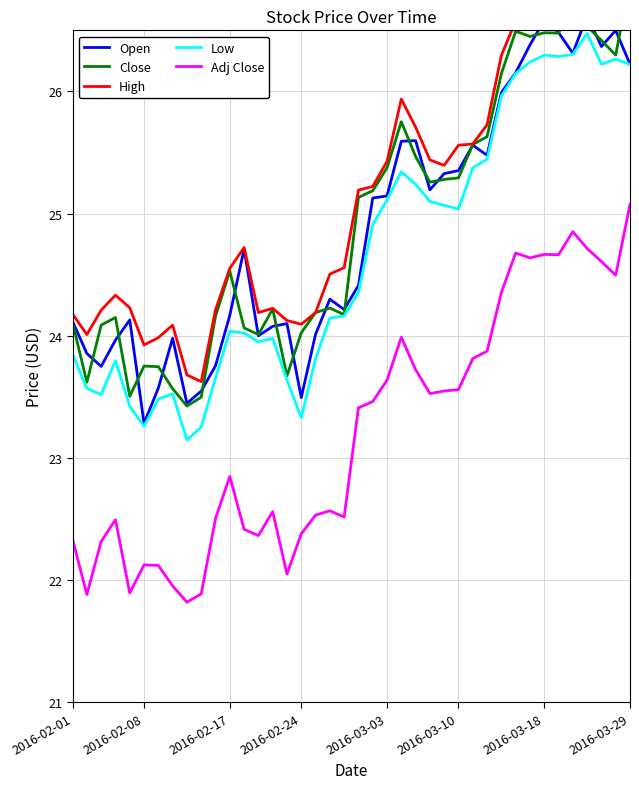

True or false: Low and Close intersect in this chart.

False